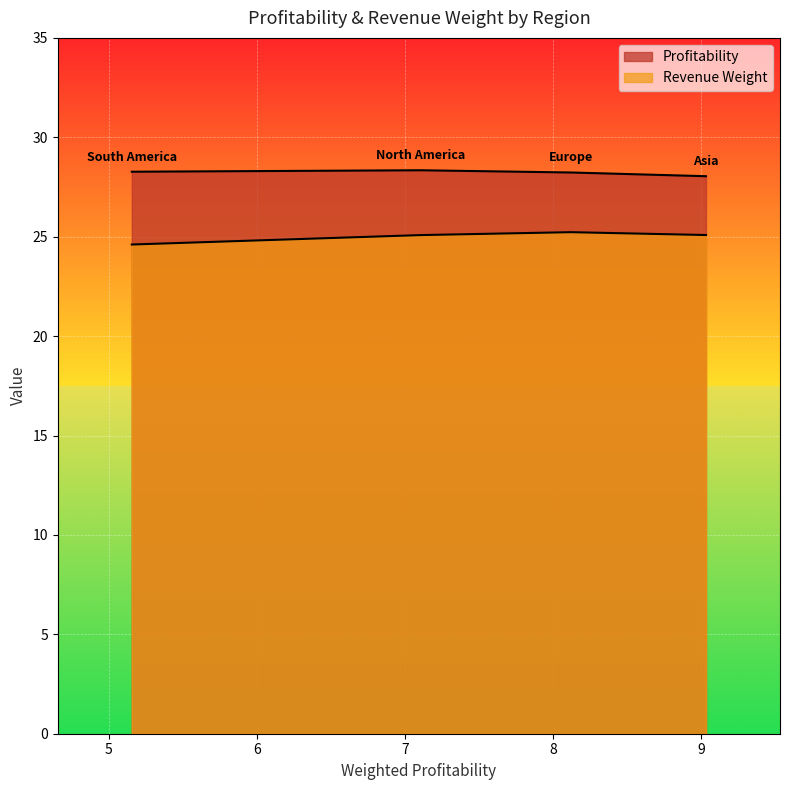

How many series are shown in this chart?

2